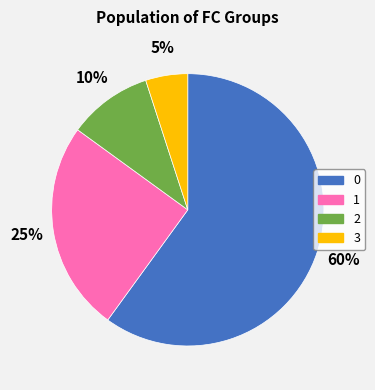

The 1 slice represents 32% of the pie. True or false?

False